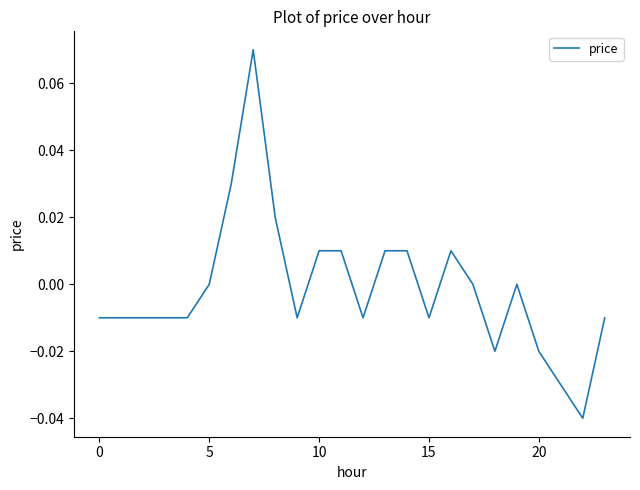

Does the chart display data point markers on the line(s)?

No